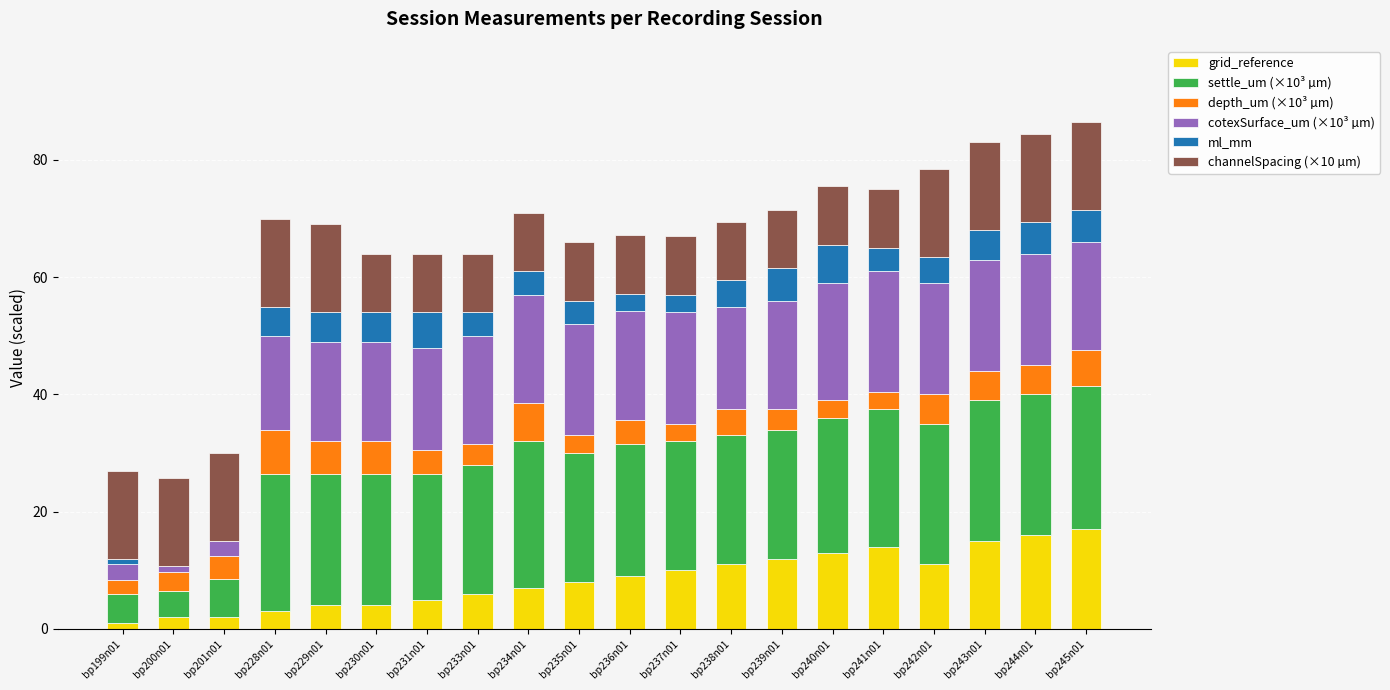

What is the maximum value for grid_reference?

17.0